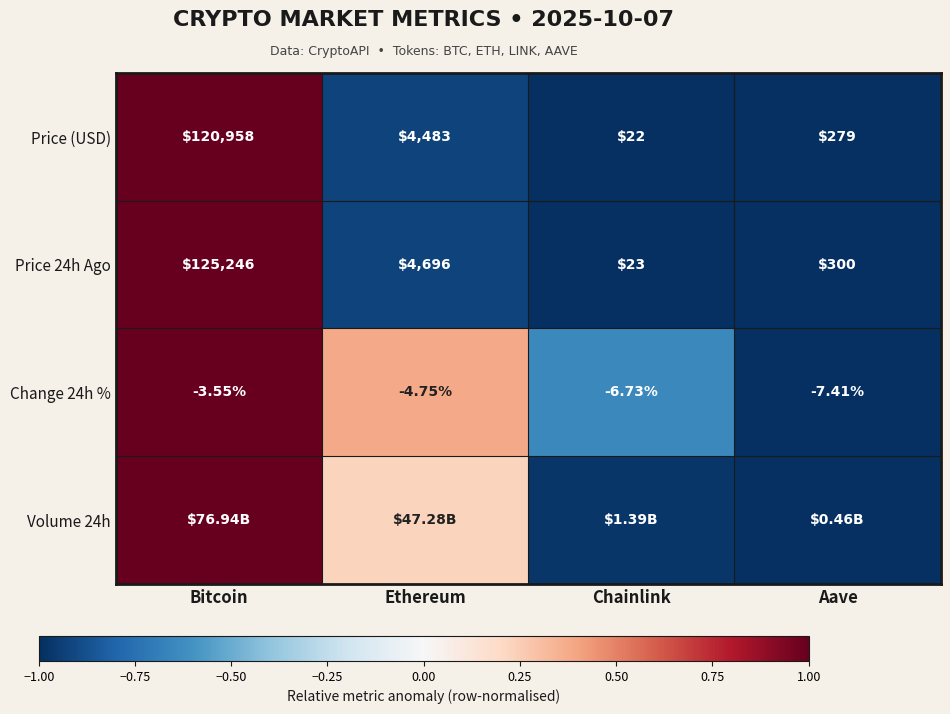

How many categories are shown in the chart?

4